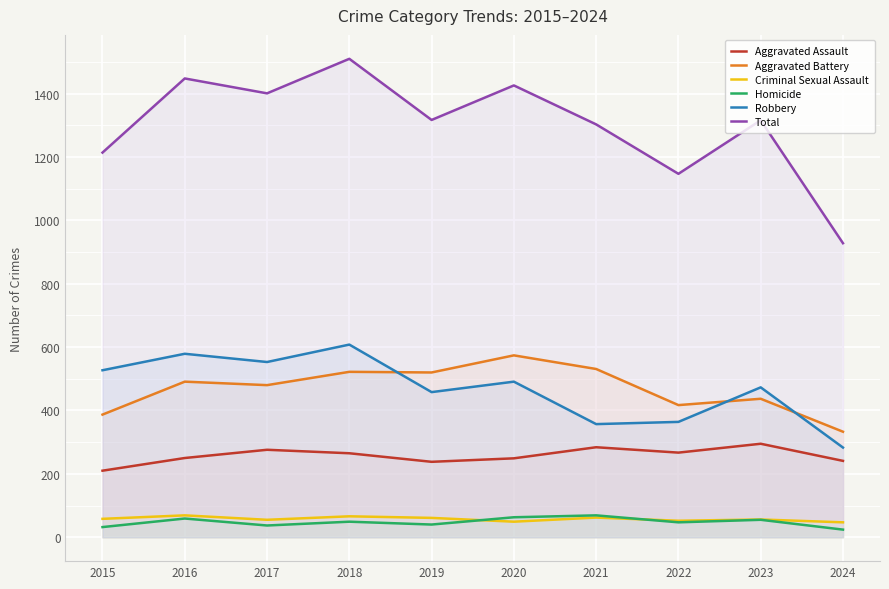

How many lines are shown in the chart?

6